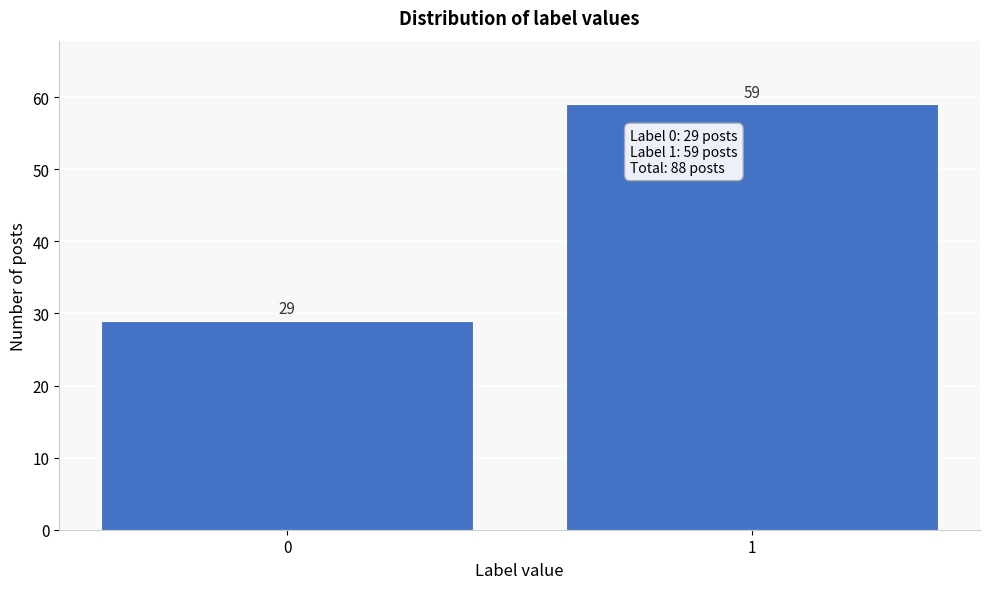

Reading left to right, what are all the values shown in this chart?

0=29	1=59